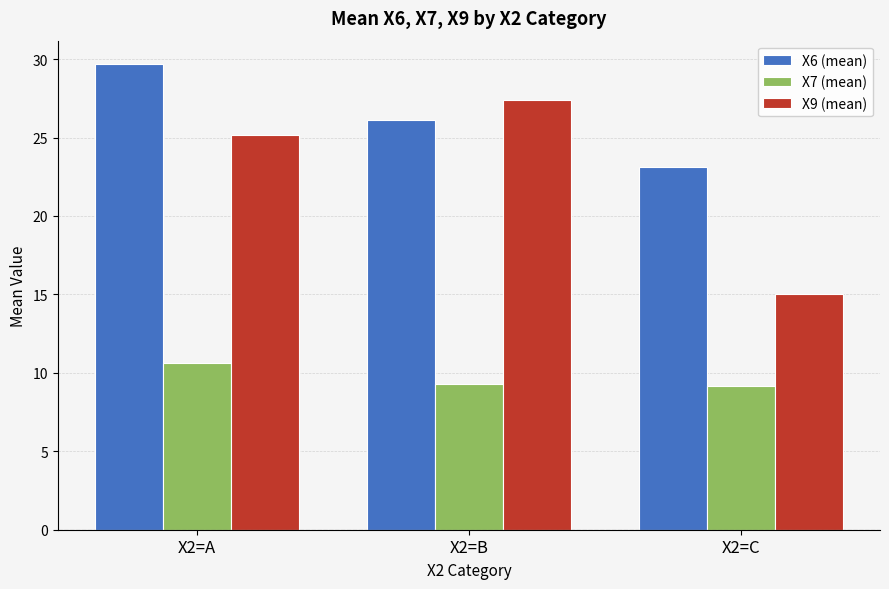

What is the spread (max minus min) of values at X2=C?

14.0